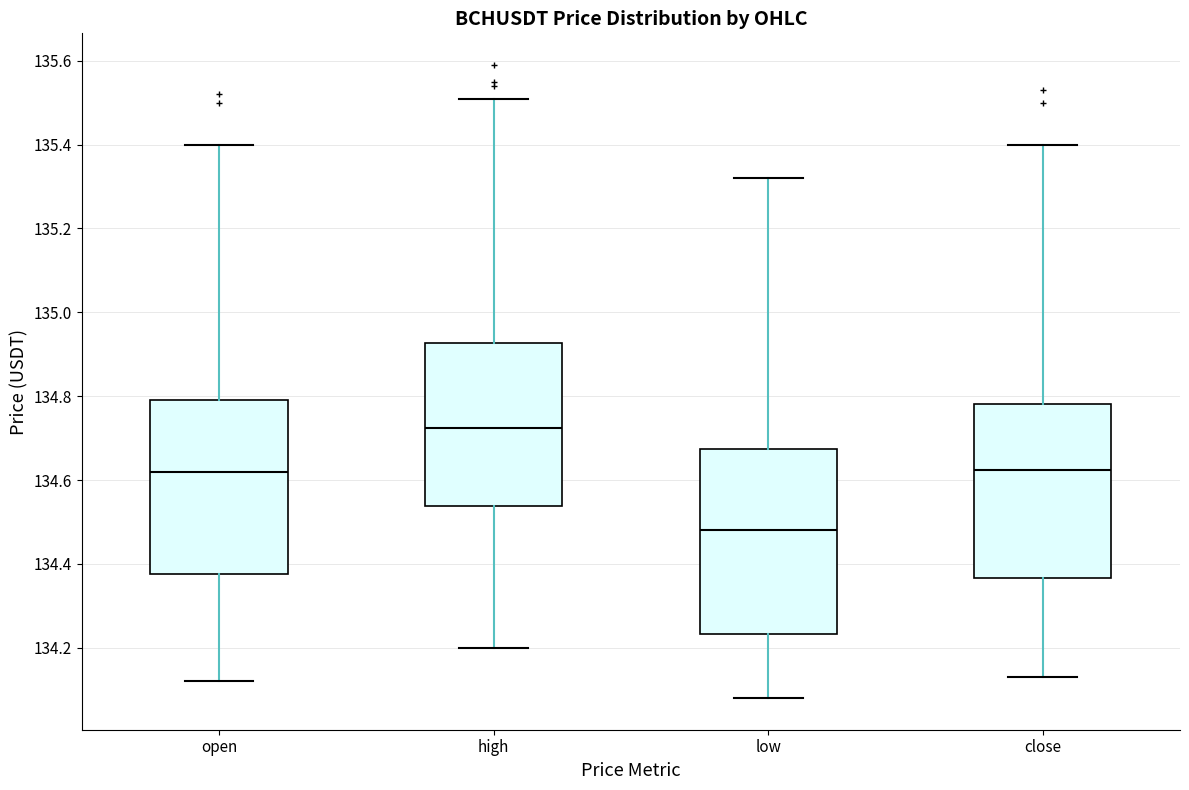

Which box is the tallest, from its lower edge to its upper edge?

low